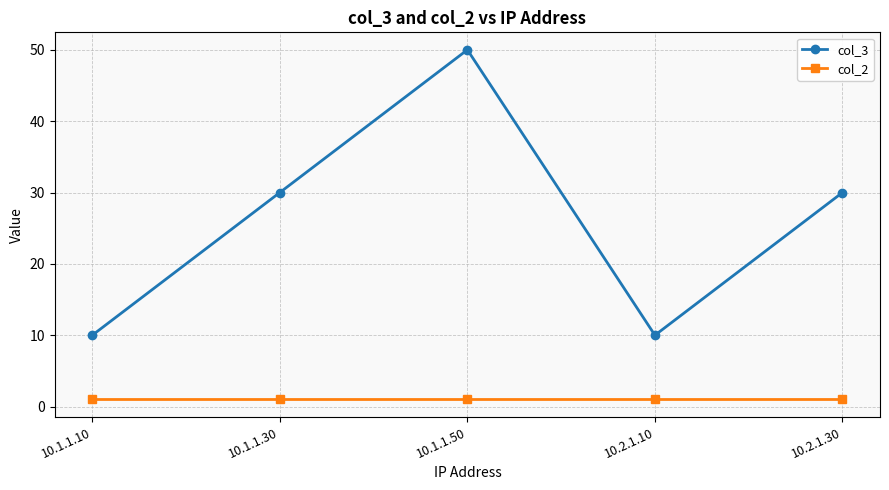

How many interior local peaks does the col_3 series have?

1